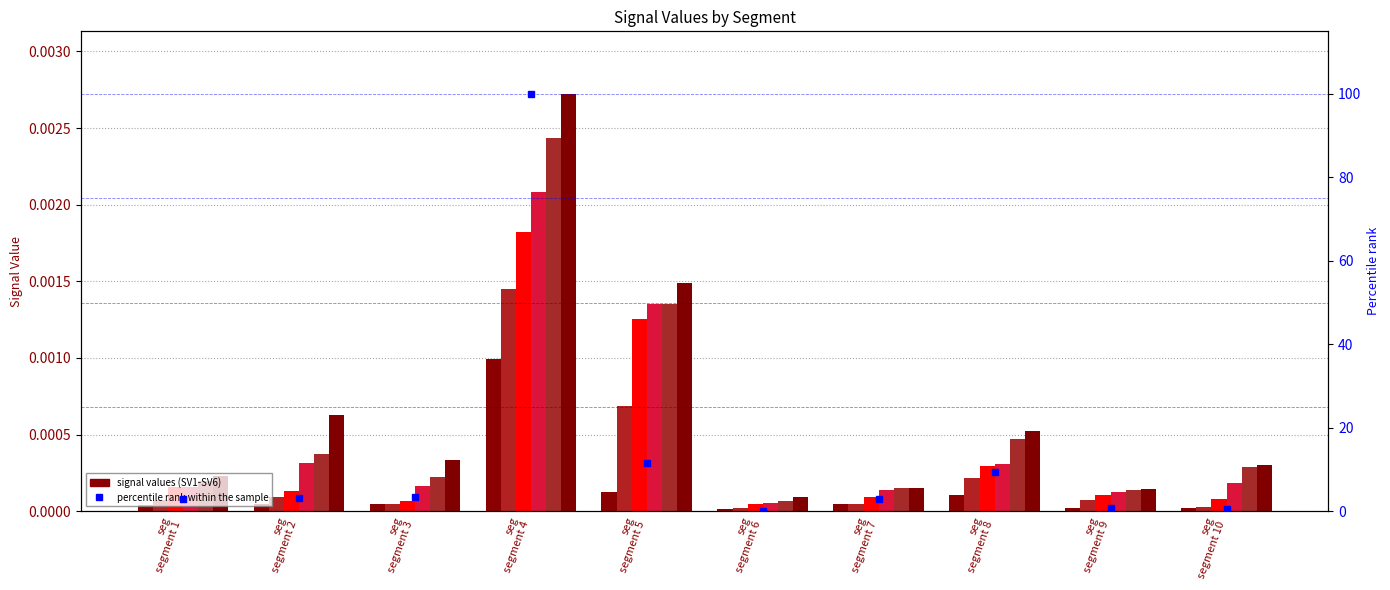

At which label does Signal_Value_6 reach its peak?

signal segment 4